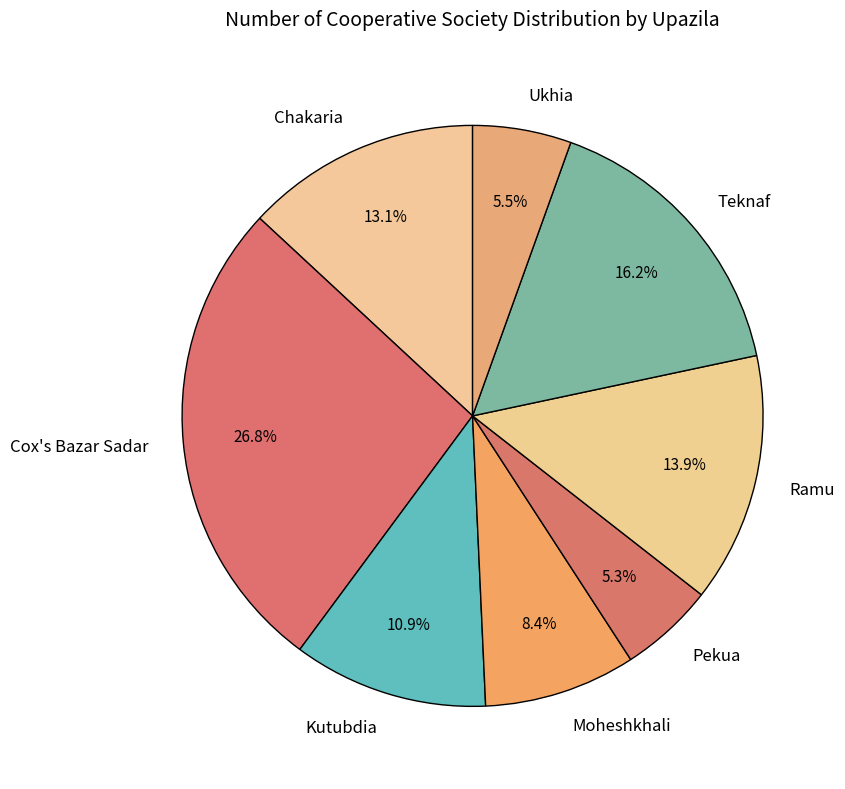

Does Ramu represent more than half of the total?

No